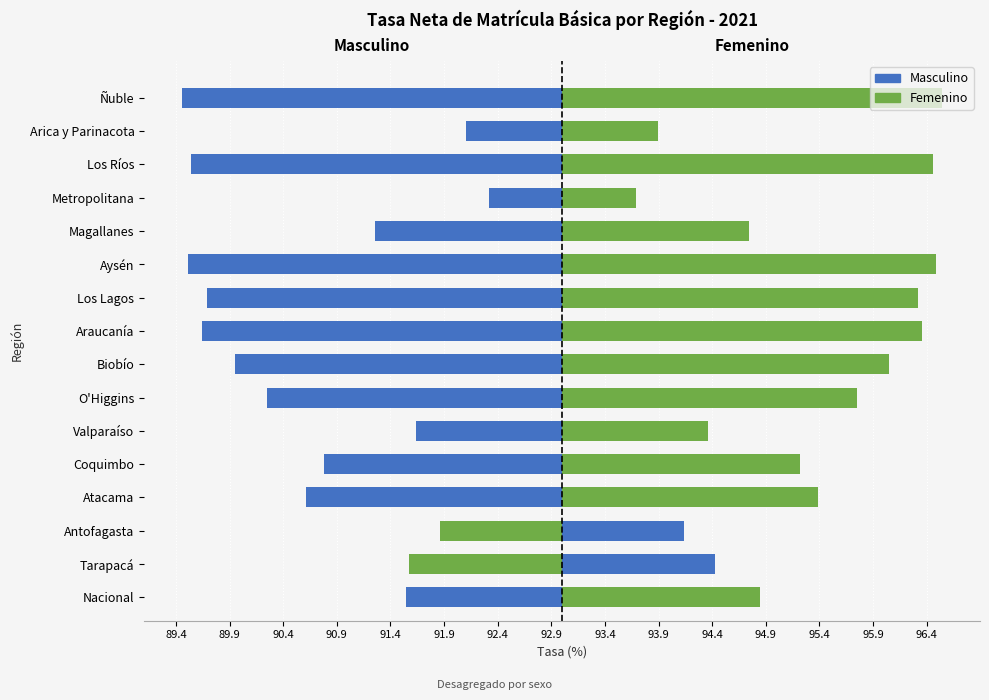

What is the difference between the Masculino values at Valparaíso and Aysén?

2.1